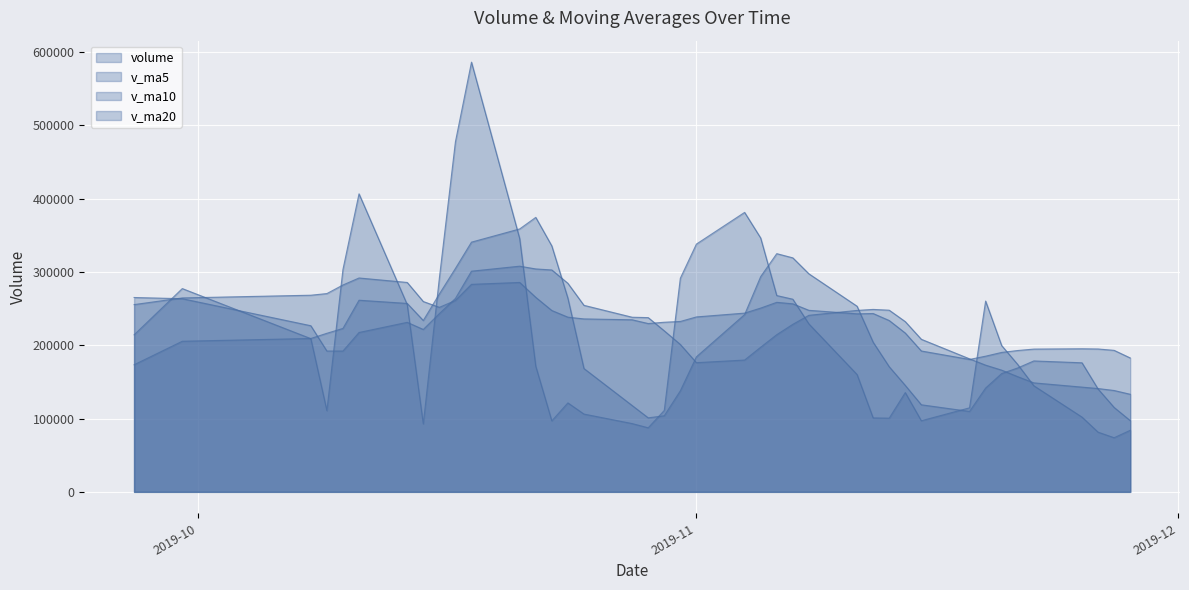

Reading left to right, transcribe all the data shown in this chart.

volume: 2019-11-28=83965.1	2019-11-27=73843.2	2019-11-26=81438.9	2019-11-25=101975.9	2019-11-22=144776.6	2019-11-21=173721.1	2019-11-20=199569.1	2019-11-19=260266.3	2019-11-18=114624.7	2019-11-15=96998.8	2019-11-14=135420.9	2019-11-13=100523.6	2019-11-12=100864.7	2019-11-11=160054.2	2019-11-08=229151.2	2019-11-07=262814.7	2019-11-06=267797.1	2019-11-05=346281.6	2019-11-04=381226.0	2019-11-01=338010.9	2019-10-31=291423.3	2019-10-30=111094.3	2019-10-29=87394.7	2019-10-28=93151.5	2019-10-25=106126.9	2019-10-24=121356.0	2019-10-23=96814.0	2019-10-22=171452.2	2019-10-21=345514.8	2019-10-18=586181.4	2019-10-17=477459.9	2019-10-16=291488.2	2019-10-15=92642.0	2019-10-14=255464.2	2019-10-11=406554.5	2019-10-10=303442.0	2019-10-09=110738.0	2019-10-08=209023.2	2019-09-30=277319.0	2019-09-27=214199.2
v_ma5: 2019-11-28=97199.9	2019-11-27=115151.1	2019-11-26=140296.3	2019-11-25=176061.8	2019-11-22=178591.5	2019-11-21=169036.0	2019-11-20=161376.0	2019-11-19=141566.9	2019-11-18=109686.6	2019-11-15=118772.5	2019-11-14=145202.9	2019-11-13=170681.7	2019-11-12=204136.4	2019-11-11=253219.8	2019-11-08=297454.1	2019-11-07=319226.1	2019-11-06=324947.8	2019-11-05=293607.2	2019-11-04=241829.9	2019-11-01=184214.9	2019-10-31=137838.1	2019-10-30=103824.7	2019-10-29=100968.6	2019-10-28=117780.1	2019-10-25=168252.8	2019-10-24=264263.7	2019-10-23=335484.5	2019-10-22=374419.3	2019-10-21=358657.3	2019-10-18=340647.2	2019-10-17=304721.8	2019-10-16=269918.2	2019-10-15=233768.1	2019-10-14=257044.4	2019-10-11=261415.3	2019-10-10=222944.3	2019-10-09=216320.2	2019-10-08=209239.2	2019-09-30=205451.6	2019-09-27=173374.7
v_ma10: 2019-11-28=133118.0	2019-11-27=138263.5	2019-11-26=140931.6	2019-11-25=142874.2	2019-11-22=148682.0	2019-11-21=157119.5	2019-11-20=166028.8	2019-11-19=172851.6	2019-11-18=181453.2	2019-11-15=208113.3	2019-11-14=232214.5	2019-11-13=247814.8	2019-11-12=248871.8	2019-11-11=247524.8	2019-11-08=240834.5	2019-11-07=228532.1	2019-11-06=214386.2	2019-11-05=197287.9	2019-11-04=179805.0	2019-11-01=176233.9	2019-10-31=201050.9	2019-10-30=219654.6	2019-10-29=237694.0	2019-10-28=238218.7	2019-10-25=254450.0	2019-10-24=284492.7	2019-10-23=302701.3	2019-10-22=304093.7	2019-10-21=307850.8	2019-10-18=301031.2	2019-10-17=263833.0	2019-10-16=243119.2	2019-10-15=221503.7	2019-10-14=231248.0	2019-10-11=217395.0	2019-10-10=192086.3	2019-10-09=192076.0	2019-10-08=226638.3	2019-09-30=263486.0	2019-09-27=265131.3
v_ma20: 2019-11-28=182666.2	2019-11-27=193039.1	2019-11-26=194901.7	2019-11-25=195199.5	2019-11-22=194758.3	2019-11-21=192825.8	2019-11-20=190207.5	2019-11-19=185069.8	2019-11-18=180629.1	2019-11-15=192173.6	2019-11-14=216632.7	2019-11-13=233734.7	2019-11-12=243282.9	2019-11-11=242871.8	2019-11-08=247642.2	2019-11-07=256512.4	2019-11-06=258543.8	2019-11-05=250690.8	2019-11-04=243827.9	2019-11-01=238632.5	2019-10-31=232442.0	2019-10-30=231386.9	2019-10-29=229598.8	2019-10-28=234733.3	2019-10-25=235922.5	2019-10-24=238289.5	2019-10-23=247388.7	2019-10-22=265366.0	2019-10-21=285668.4	2019-10-18=283081.3	2019-10-17=261103.5	2019-10-16=251704.5	2019-10-15=259654.7	2019-10-14=285662.9	2019-10-11=291751.7	2019-10-10=282202.1	2019-10-09=270493.1	2019-10-08=268244.3	2019-09-30=264545.9	2019-09-27=255448.8